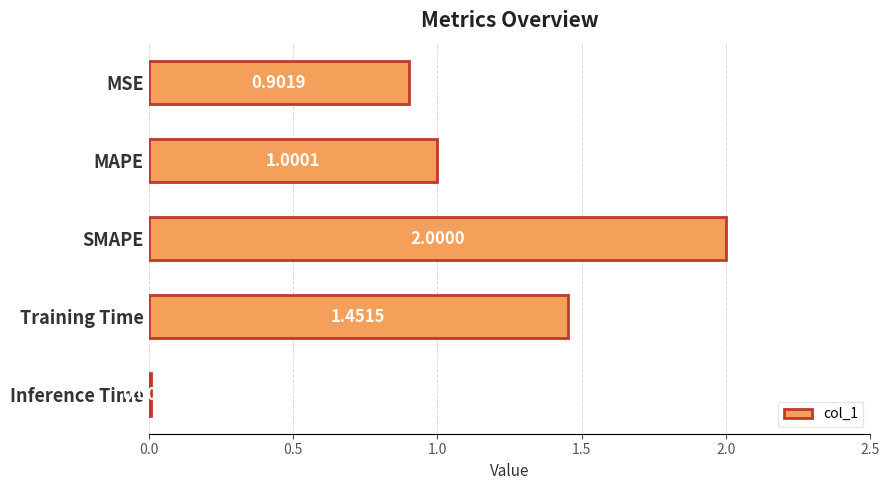

At which category does the chart reach its minimum across all series?

Inference Time